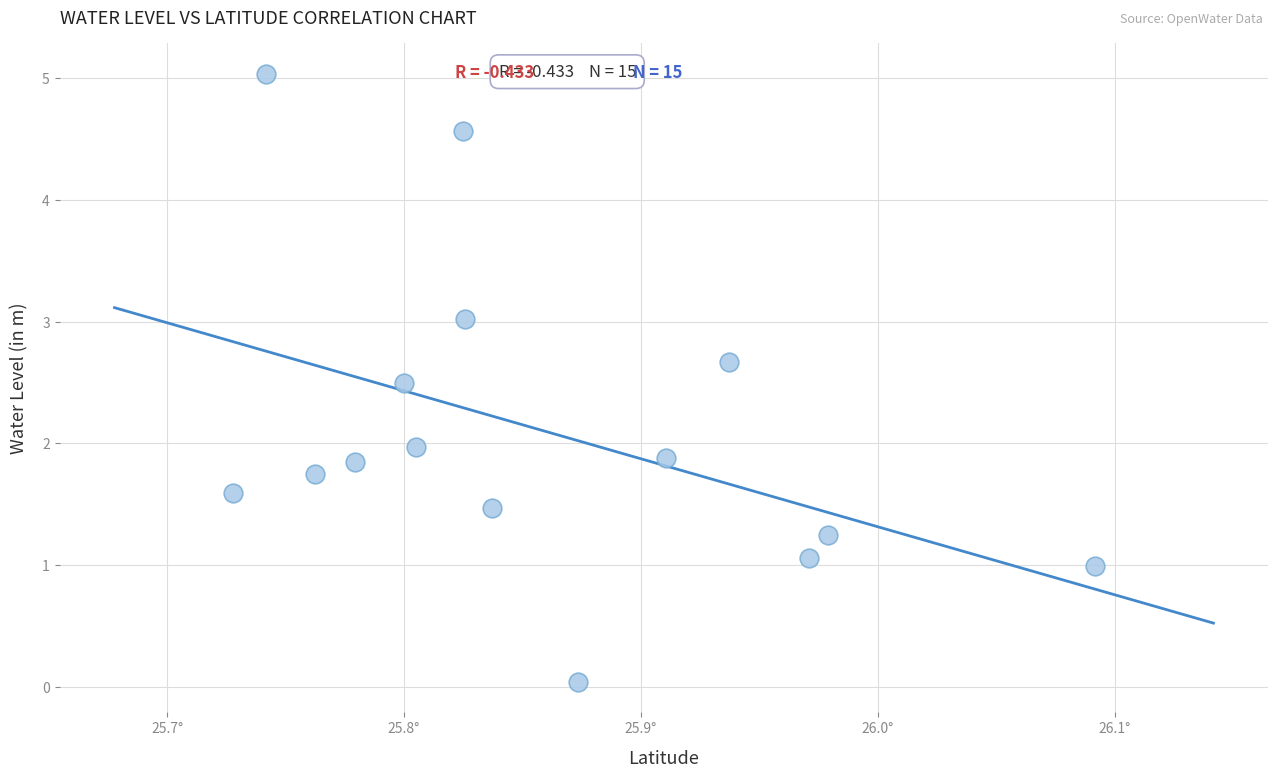

What is the range of X values (max minus min)?

0.4